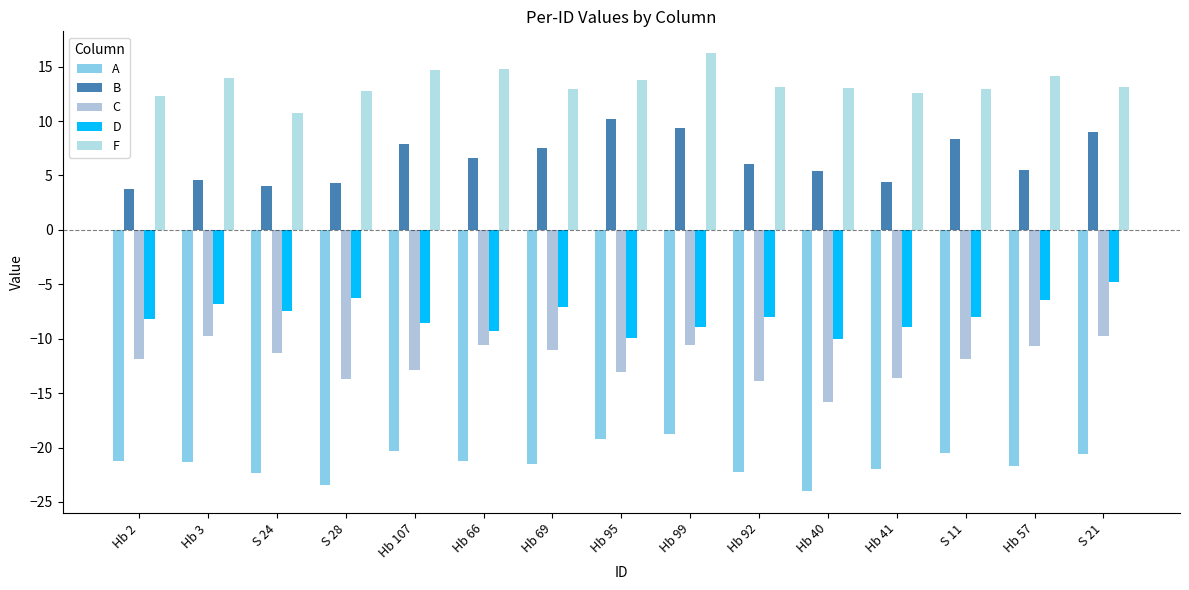

Rank the series at S 21 from lowest to highest value.

A, C, D, B, F